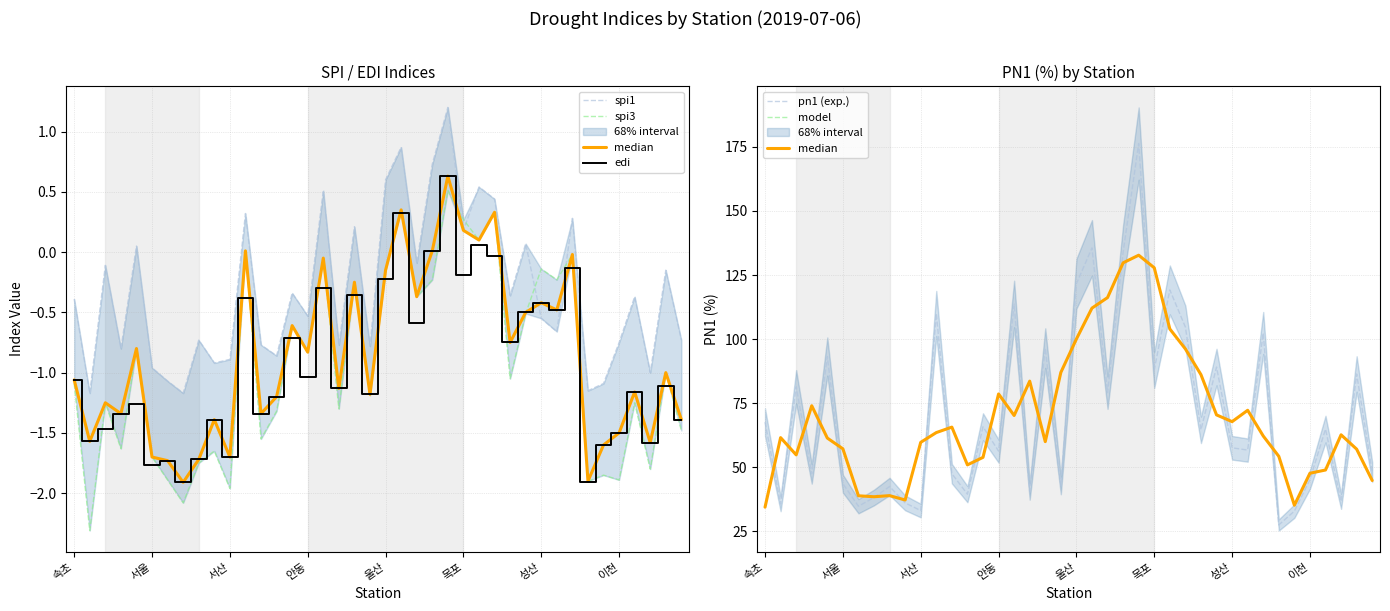

What value does the spi3 series have at 34?

-1.9